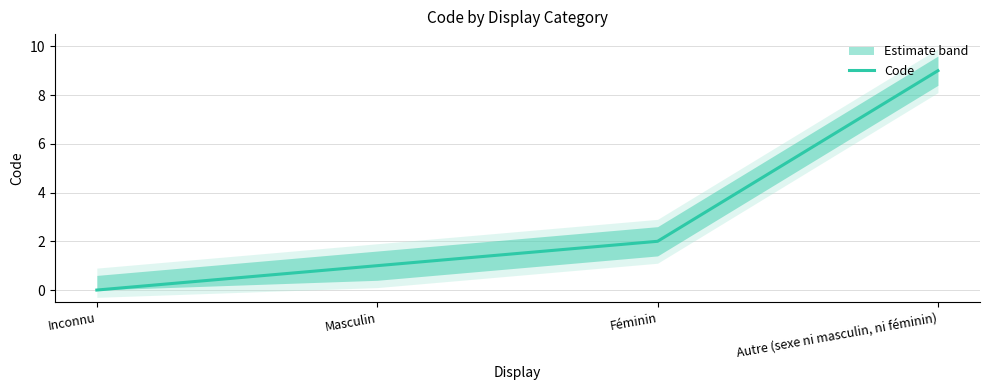

Which category has the highest value across all series?

Autre (sexe ni masculin, ni féminin)